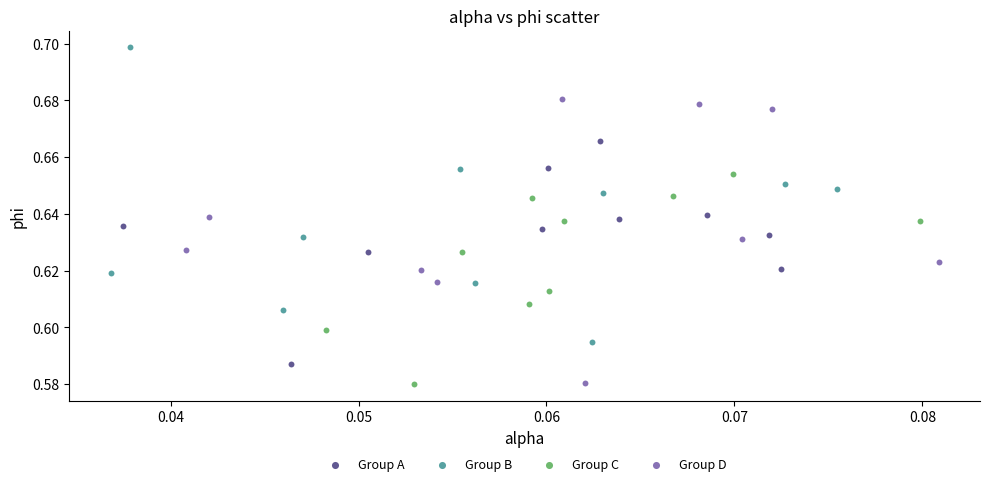

Which series contains the highest Y value?

Group B